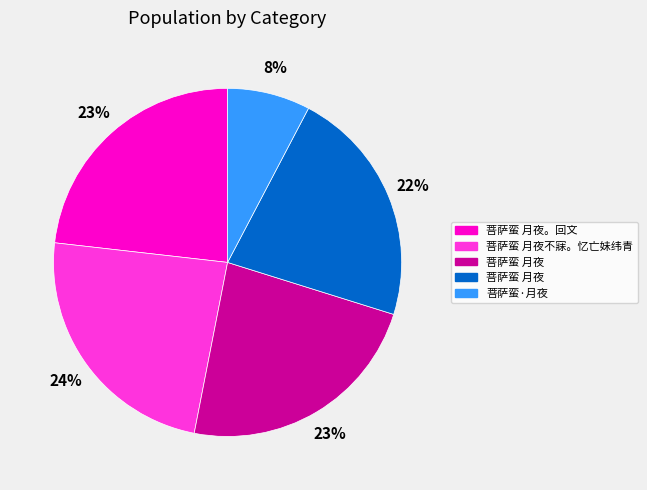

Is there any slice that represents more than half of the pie?

No